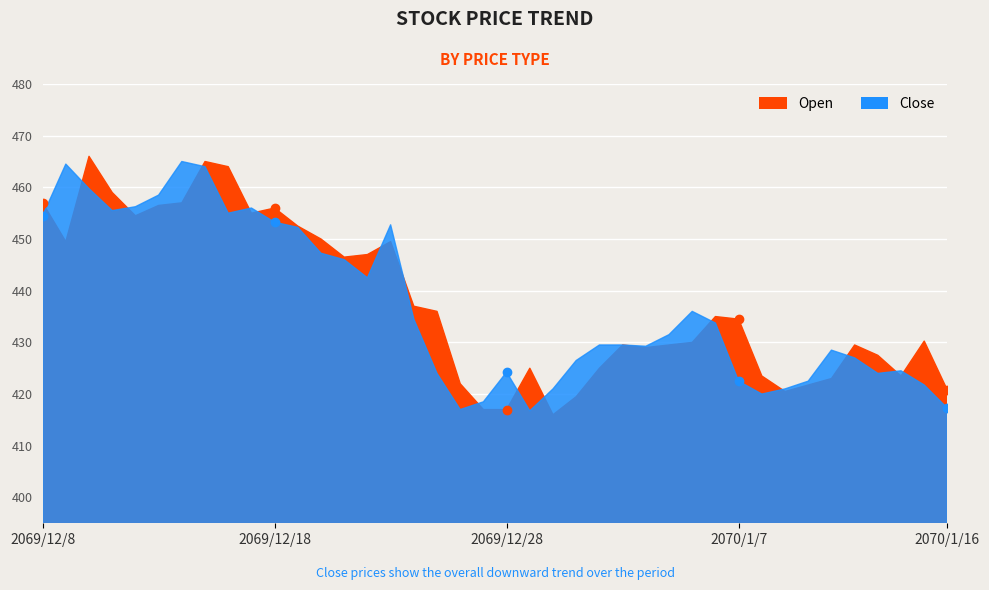

Where do Open and Close first cross each other?

2069/12/8 and 2069/12/9